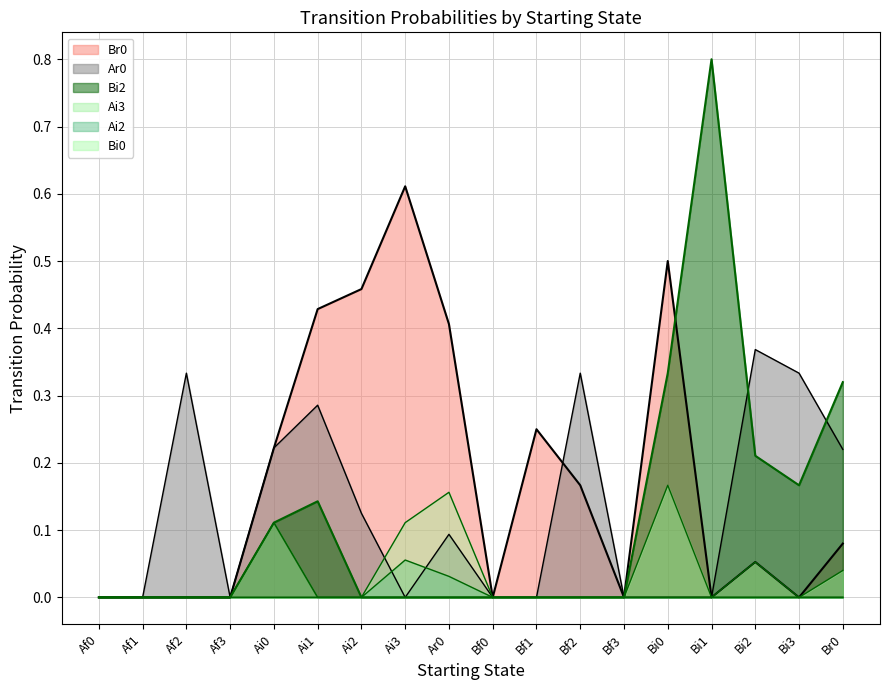

At how many categories does at least one series exceed 0?

13